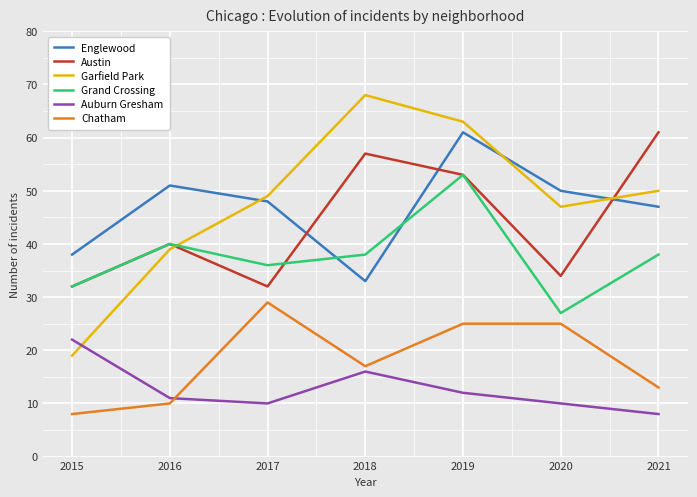

At which label does Auburn Gresham reach its minimum?

2021